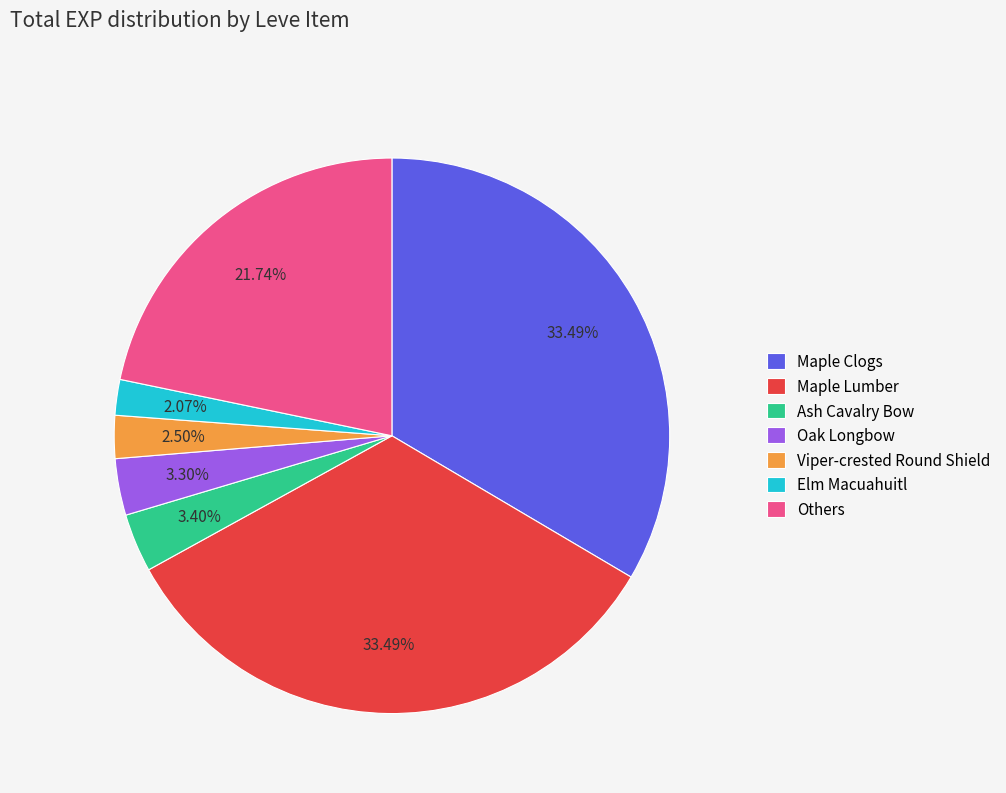

How many segments does this pie chart have?

7